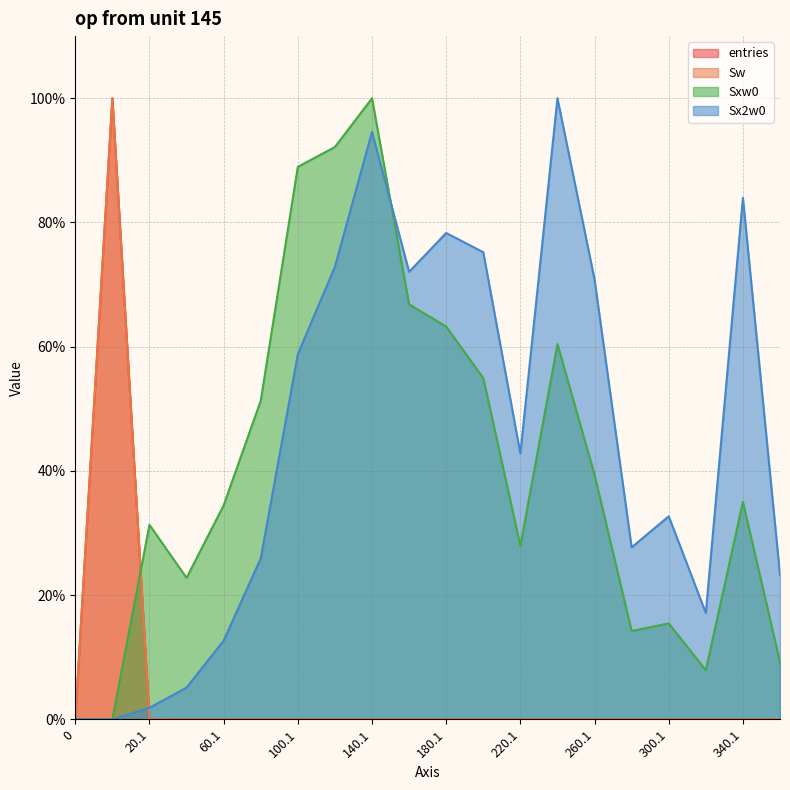

At 280.1, list the series in order from smallest to largest.

entries, Sw, Sxw0, Sx2w0